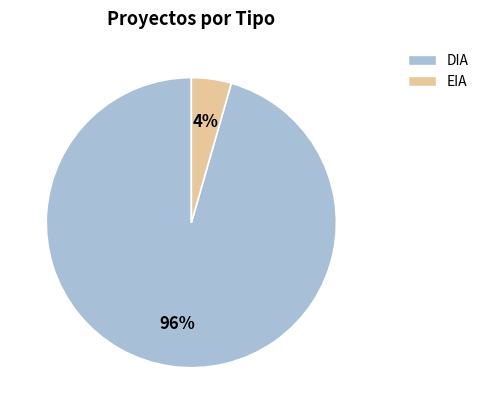

Which has a higher value, EIA or DIA?

DIA